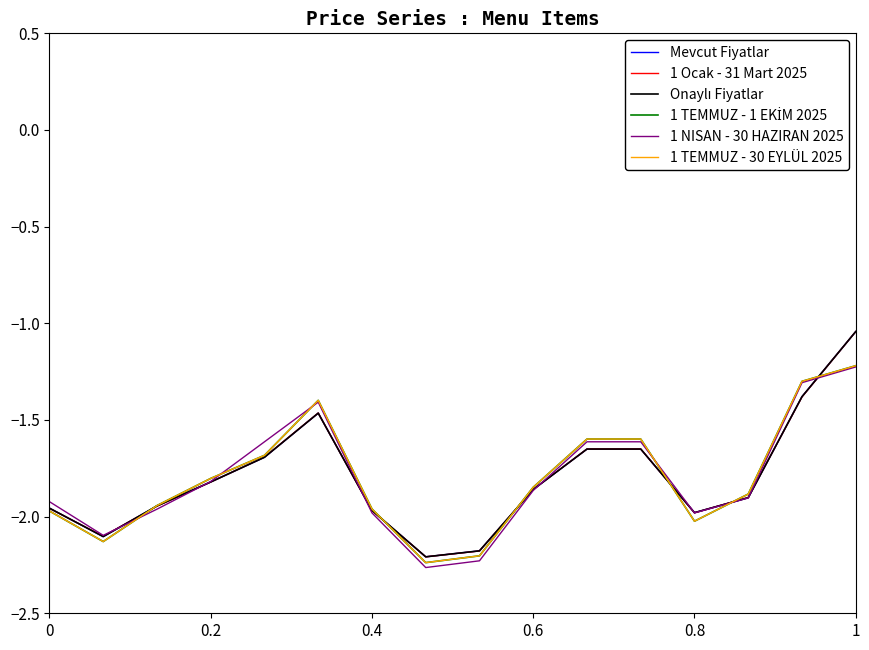

Does the chart display data point markers on the line(s)?

No